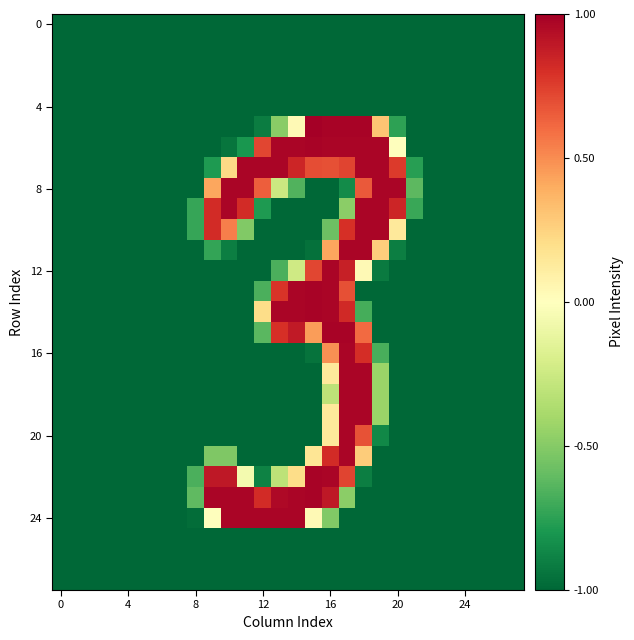

What is the greatest value displayed?

1.0